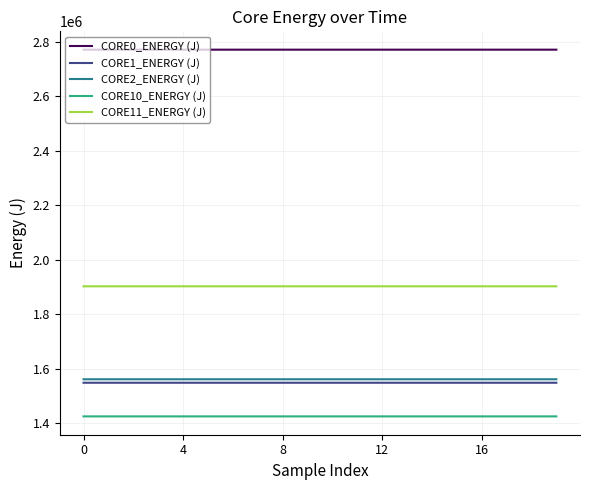

What is the minimum value shown in the chart?

1426069.8